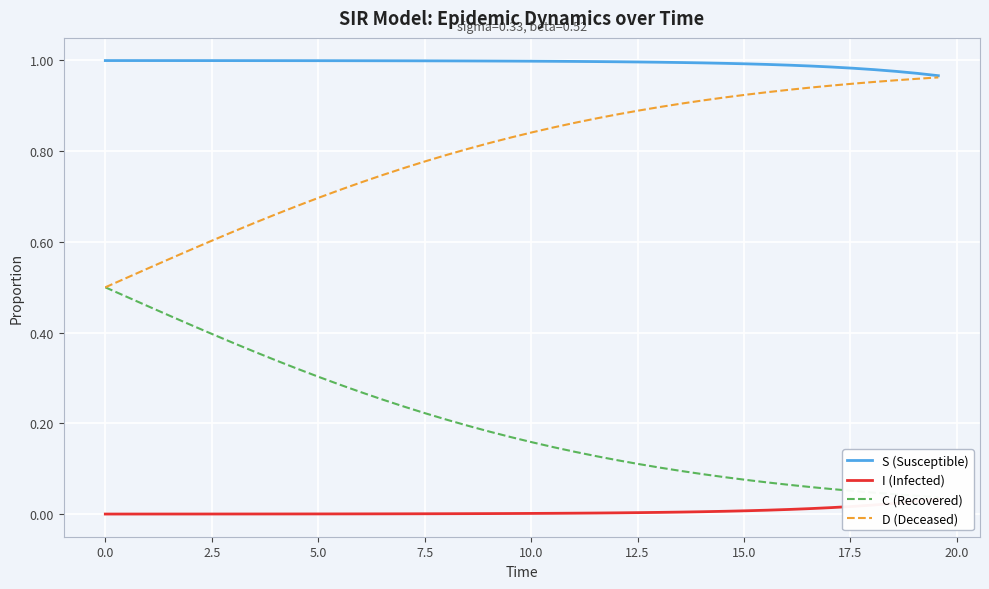

True or false: C (Recovered) and I (Infected) cross at least once.

False